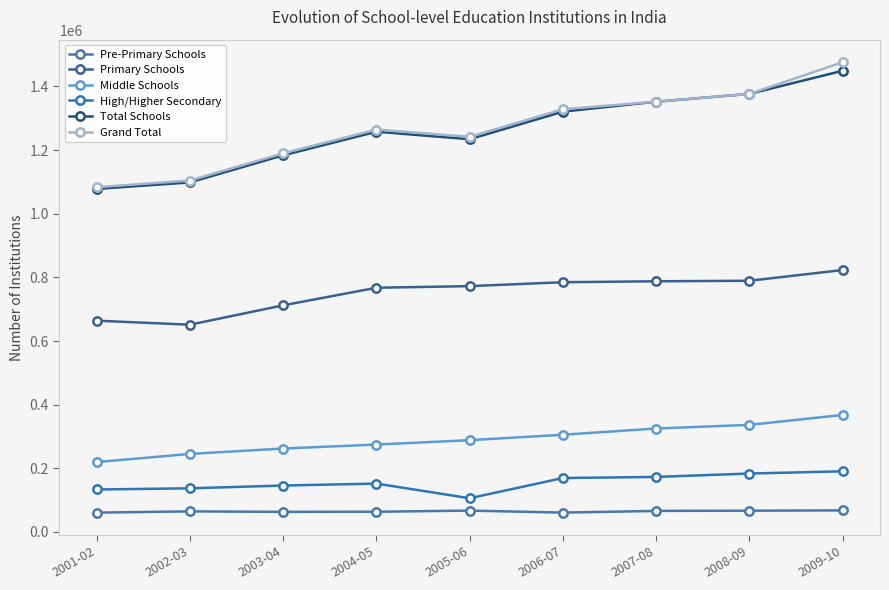

What are all the series names shown in the legend?

Pre-Primary Schools, Primary Schools, Middle Schools, High/Higher Secondary, Total Schools, Grand Total